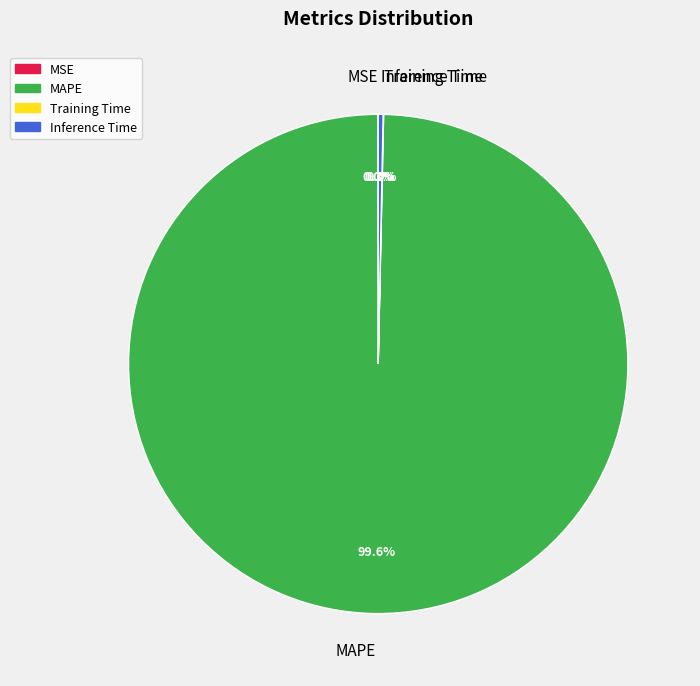

Between Inference Time and MAPE, which is larger?

MAPE